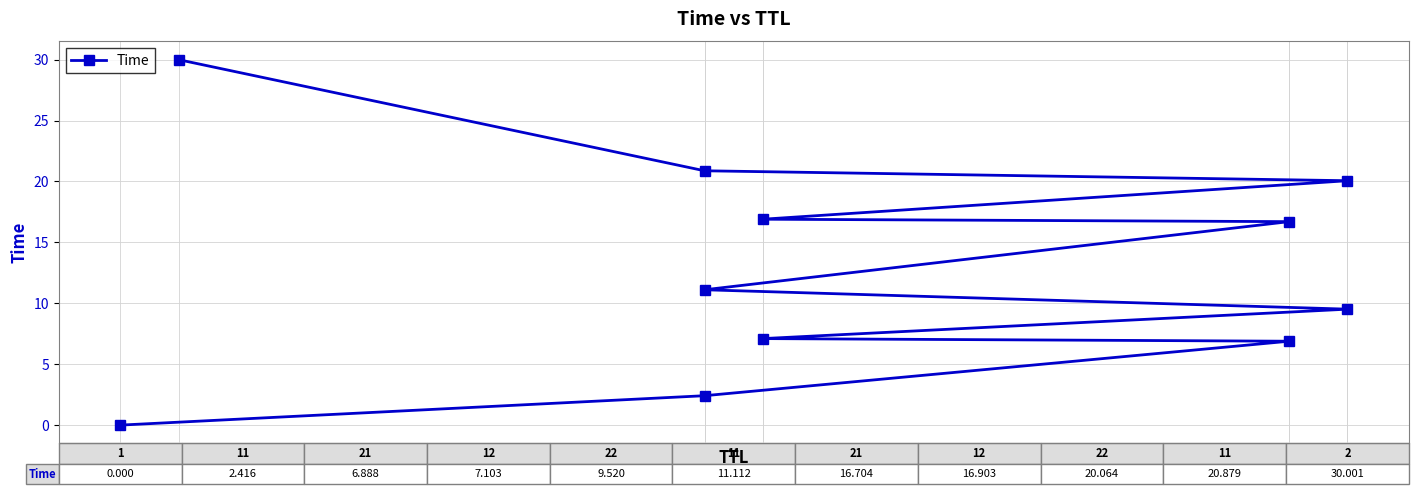

What is the maximum value shown in the chart?

30.0